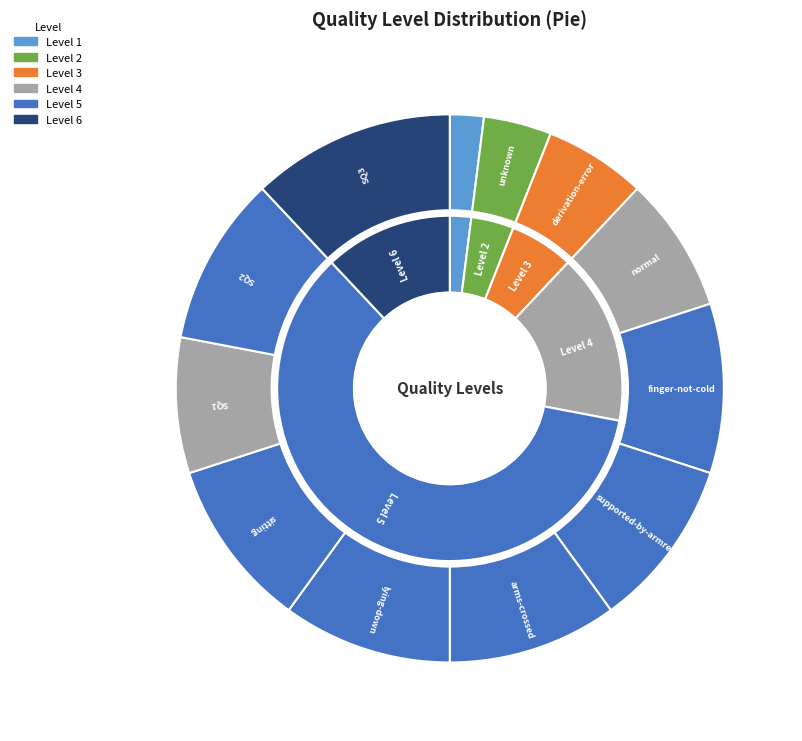

True or false: Situation quality 3 (example) accounts for 5% of the total.

False